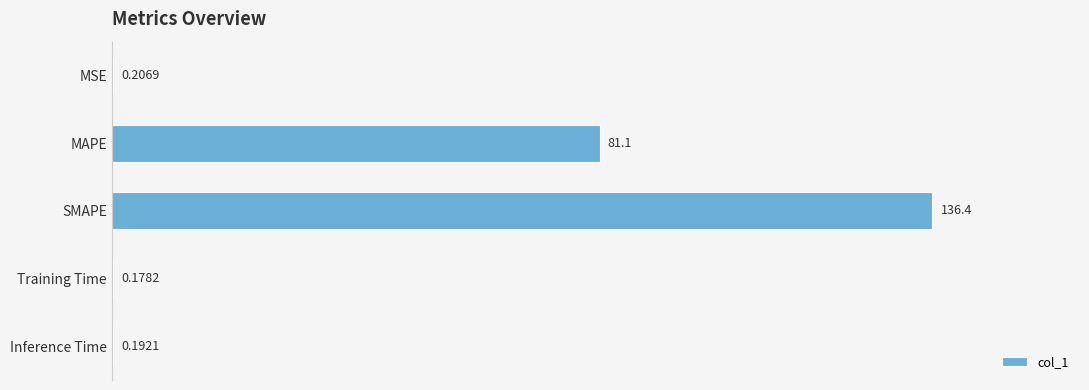

At which label is the value closest to 68?

MAPE